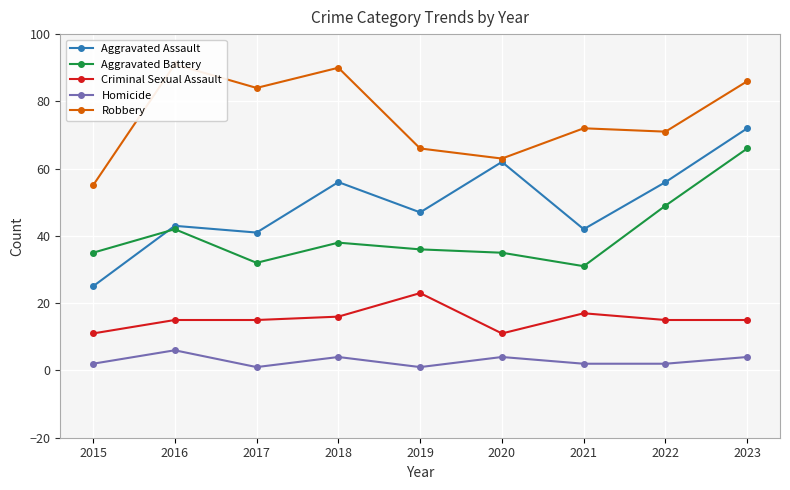

The value of Robbery at 2020 is 22. True or false?

False